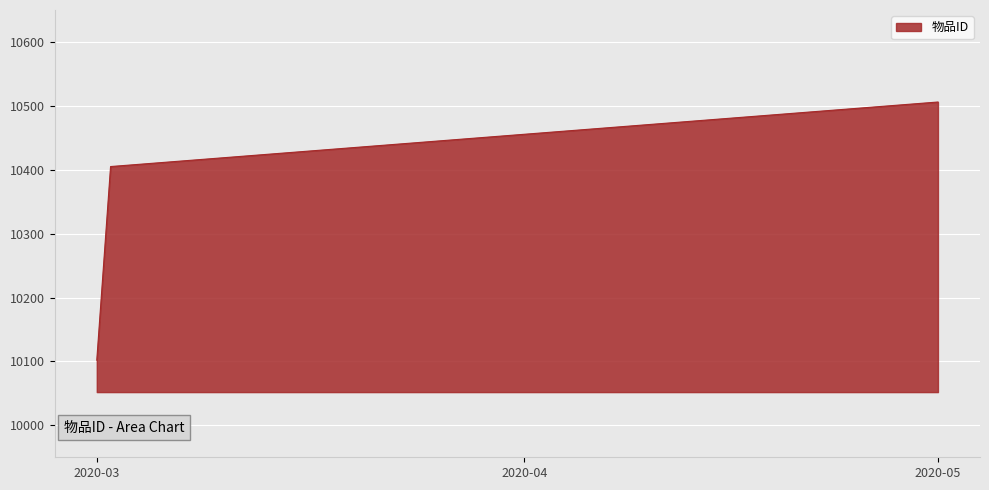

What is the greatest value displayed?

10506